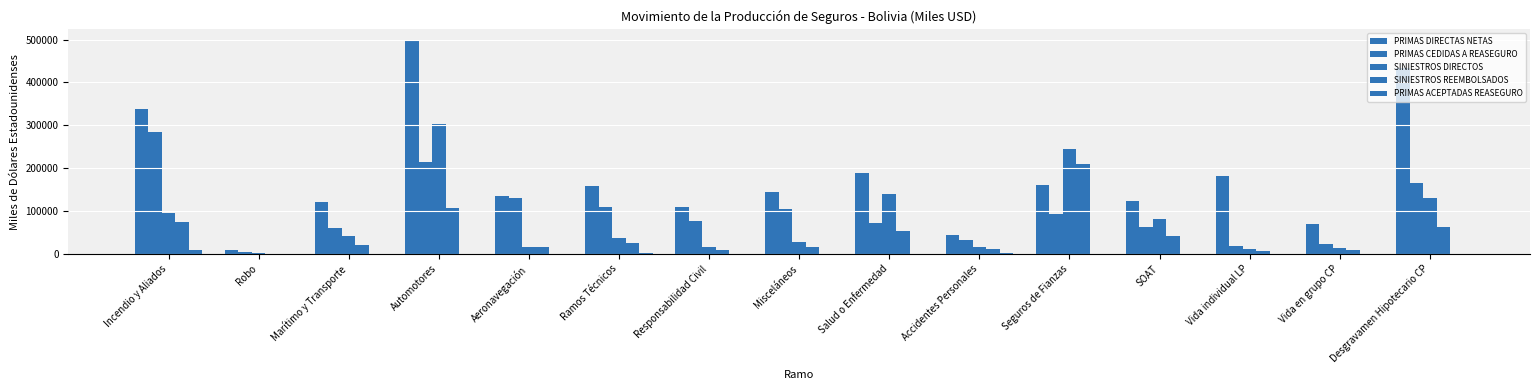

Reading left to right, what are all the values shown in this chart?

PRIMAS DIRECTAS NETAS: 337257	10028	120590	499008	134902	158238	108496	145487	188211	44907	161333	124381	182015	69247	434557
PRIMAS CEDIDAS A REASEGURO: 284264	5014	59940	213448	131295	109855	77889	105125	71151	32281	92661	61894	19143	22349	165798
SINIESTROS DIRECTOS: 94947	2006	41976	303385	16142	36562	16950	27671	140008	15455	244373	82098	11930	14196	129359
SINIESTROS REEMBOLSADOS: 75505	961	21697	106356	15410	25984	8730	15489	53192	10638	210760	41077	5991	9288	61917
PRIMAS ACEPTADAS REASEGURO: 9292	0	32	0	0	2911	436	10	0	2993	49	0	0	443	256